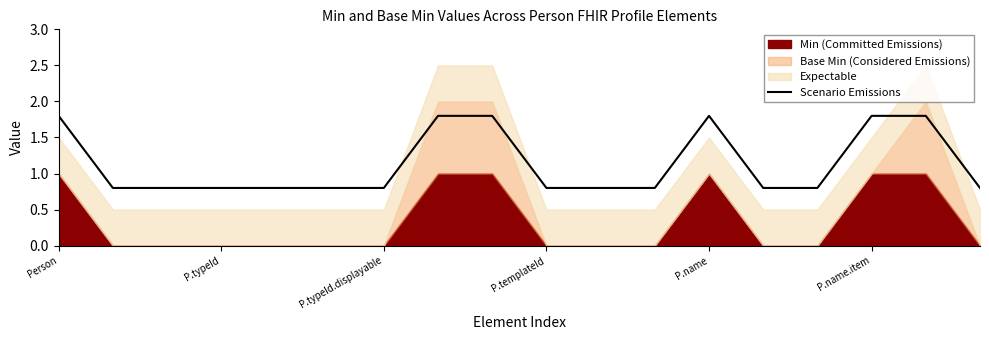

What position from the left is 16?

17